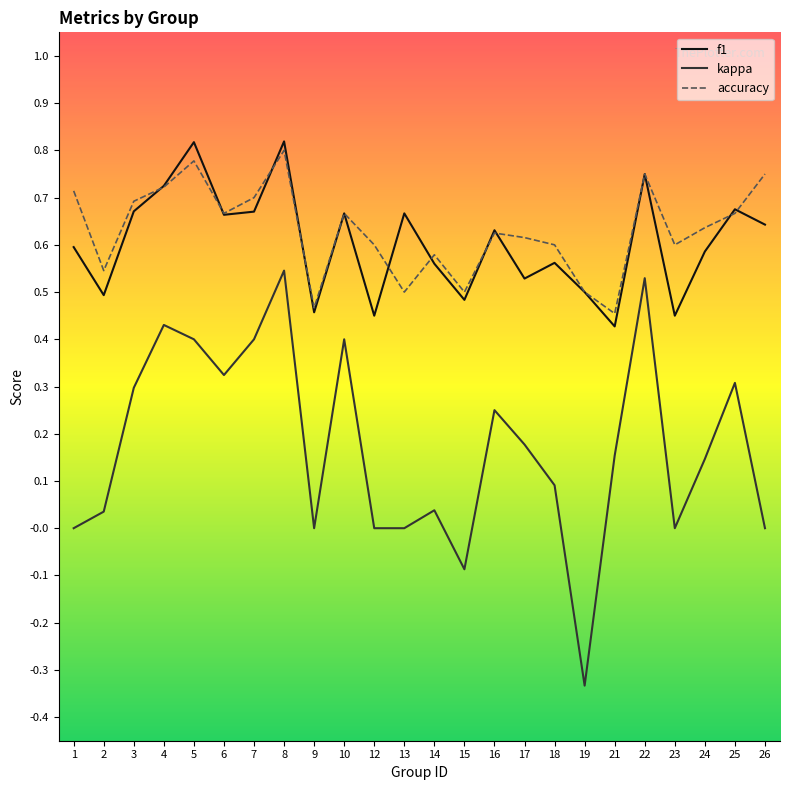

True or false: kappa and f1 cross at least once.

False